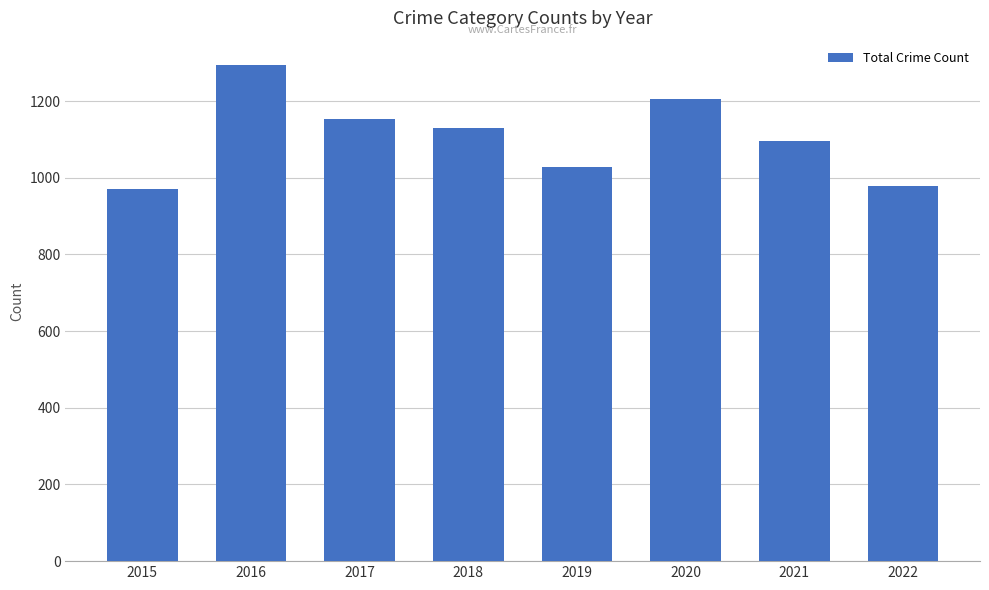

What is the value of the 2nd bar from the left?

1293